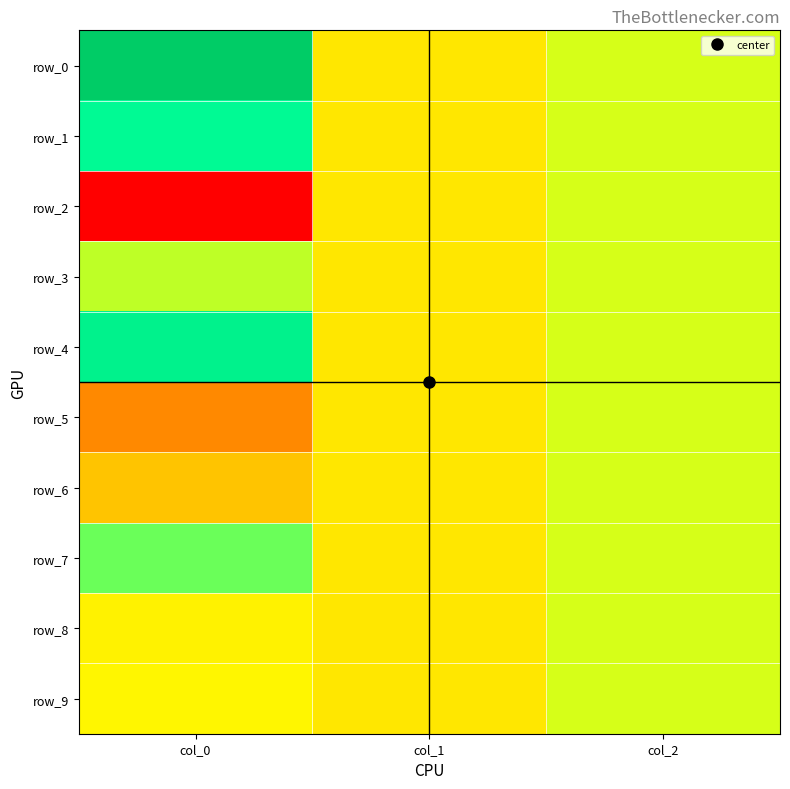

What is the maximum value shown in the chart?

12.6